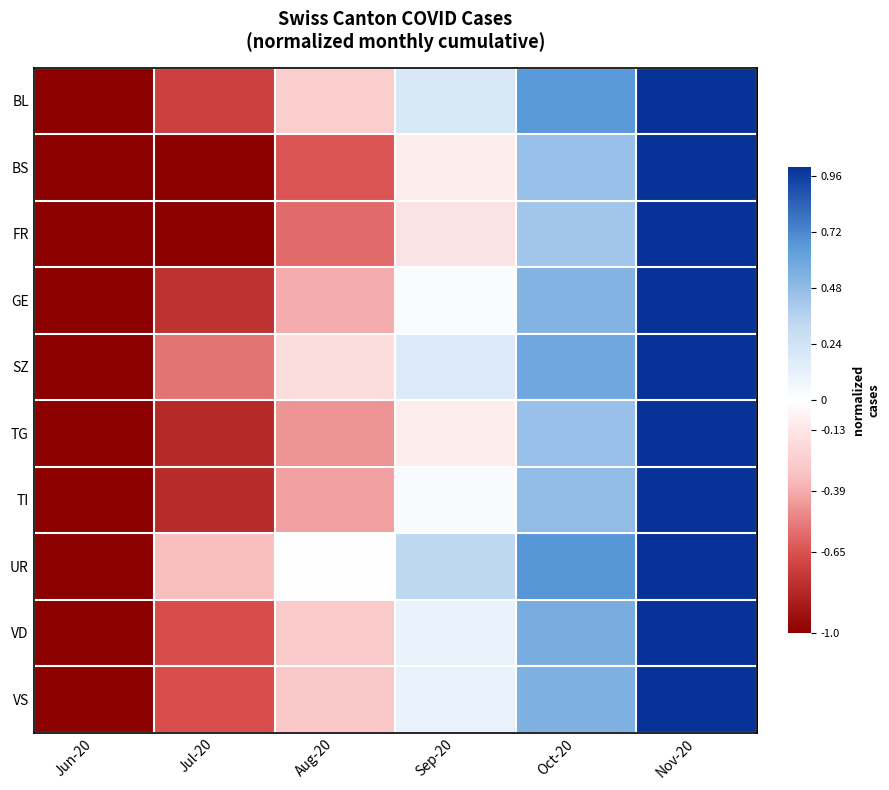

Which series has the widest spread of values?

BL